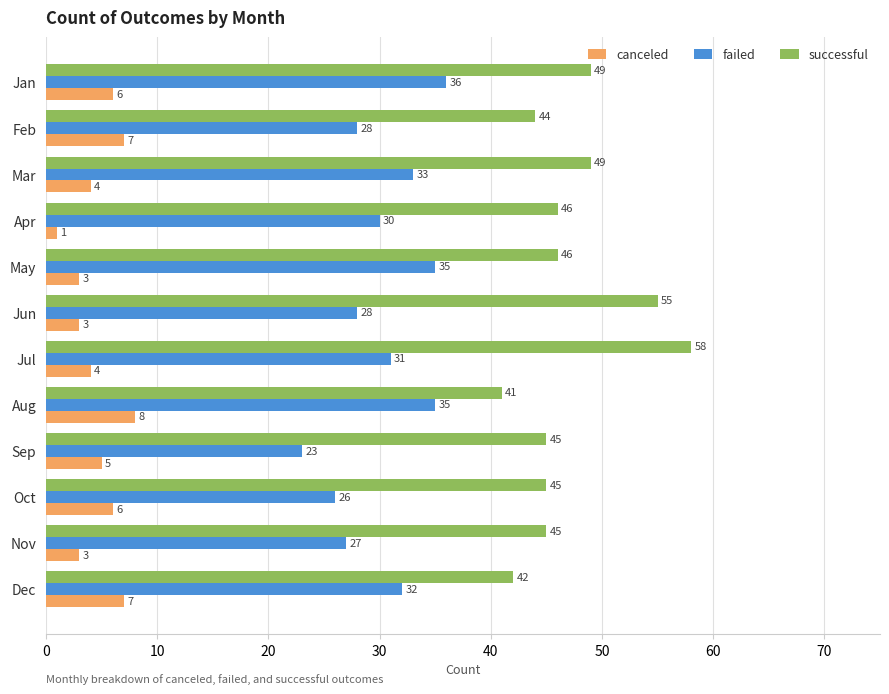

What is the total value across all series at Apr?

77